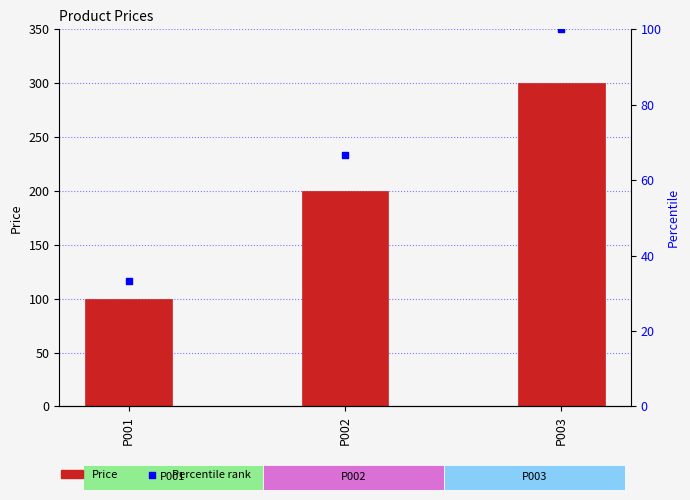

What is the total value across all series at P001?

133.3